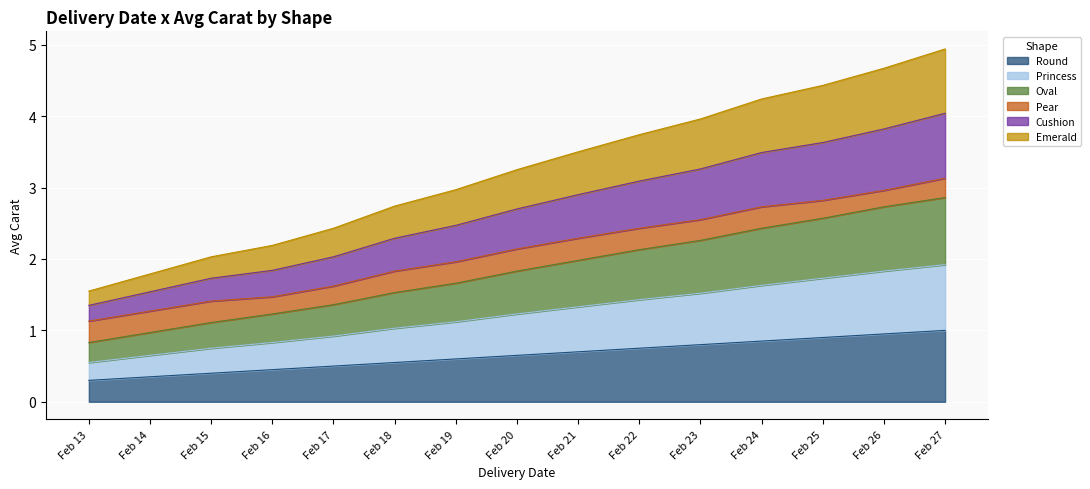

The Round series shows 0.4 at Feb 27. True or false?

False